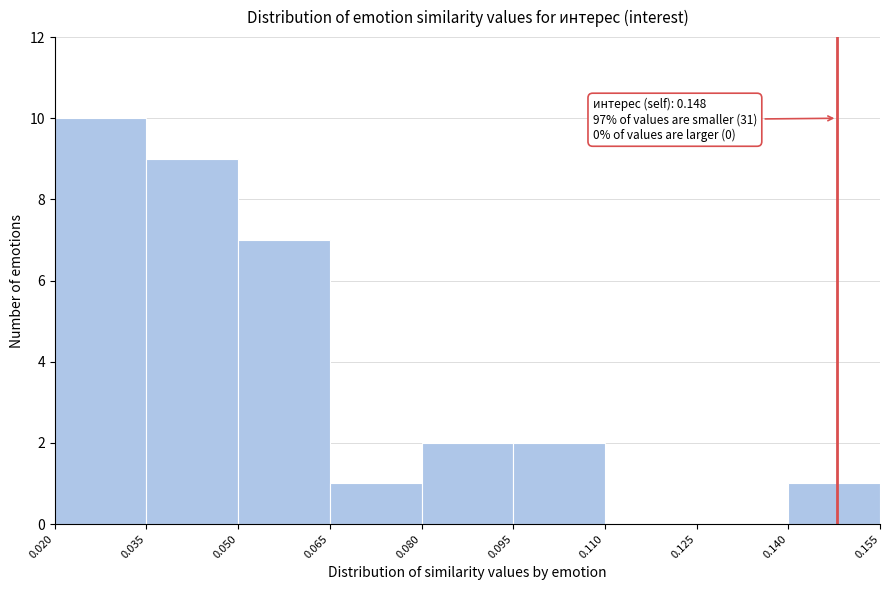

Which range on the x-axis has the tallest bar?

0.020 to 0.035